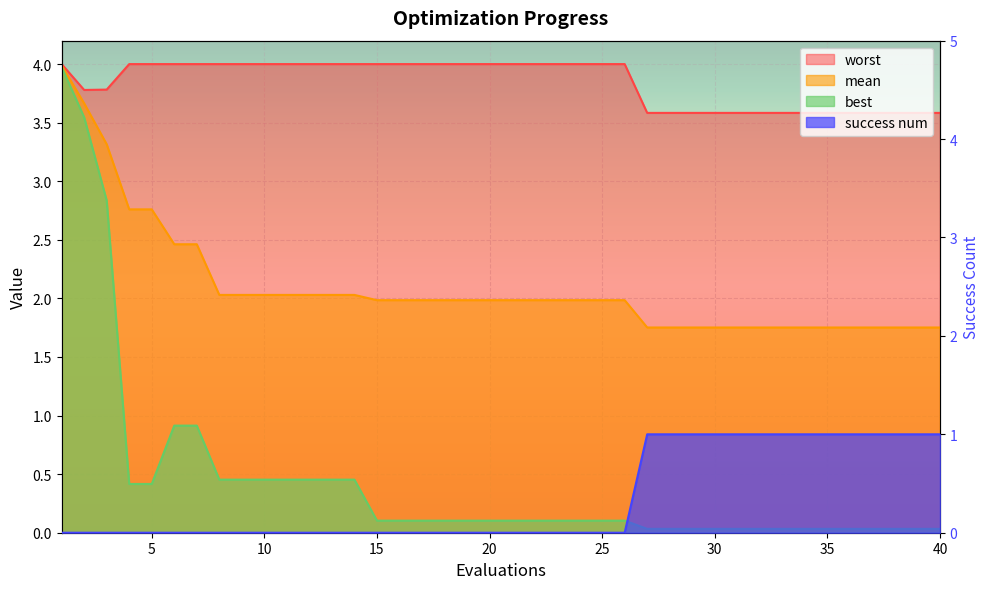

What is the value of the worst point at the 35th from the left?

3.6